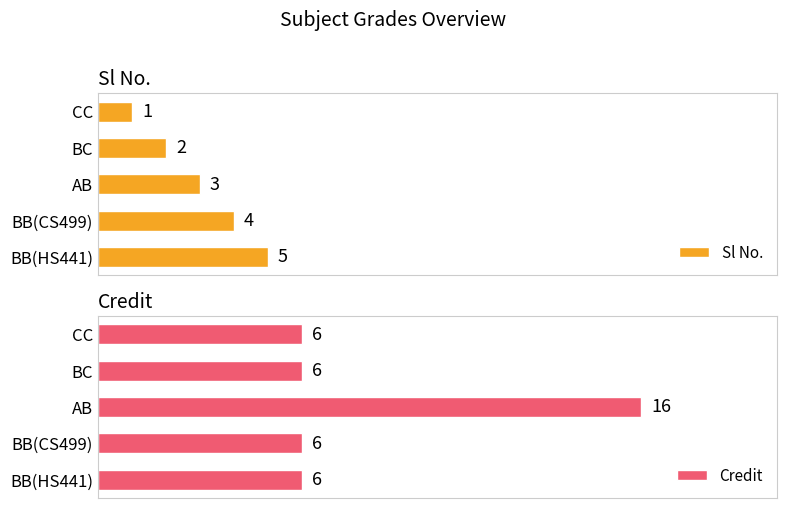

How many data points does each series have?

5